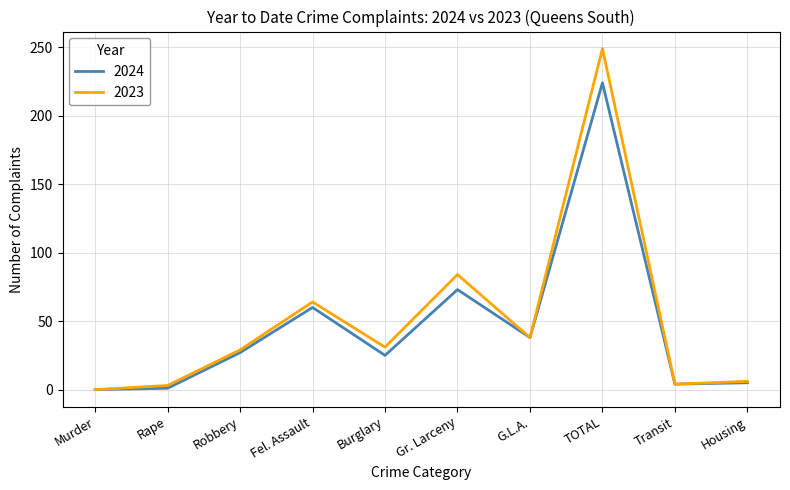

Count the number of categories in the chart.

10